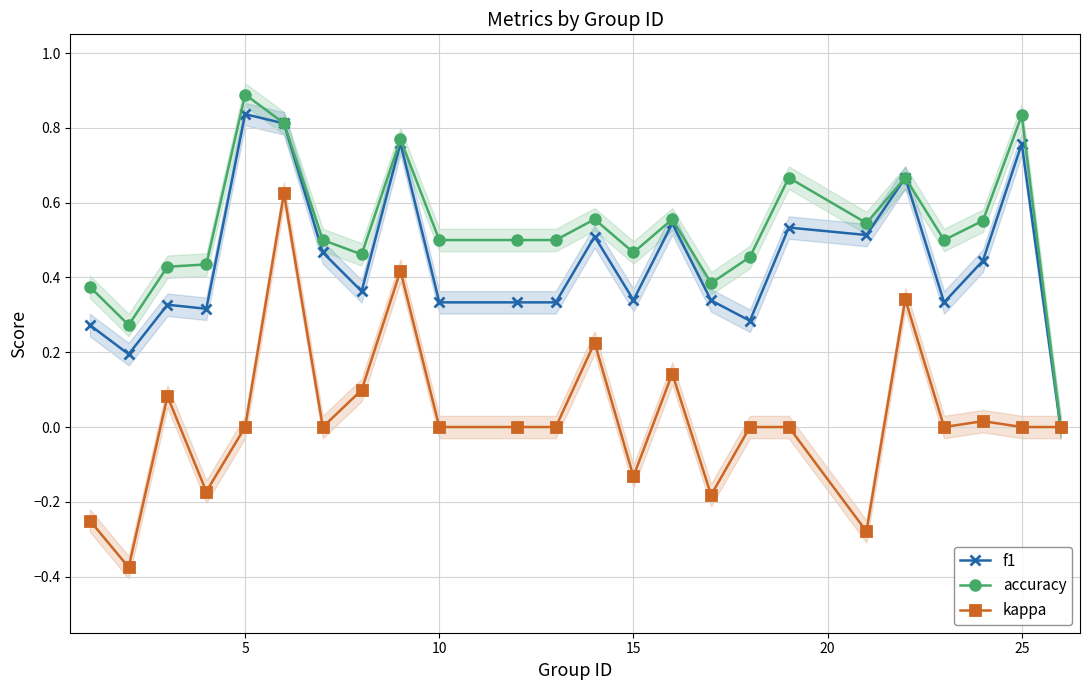

True or false: kappa has more than 1 interior local peaks.

True